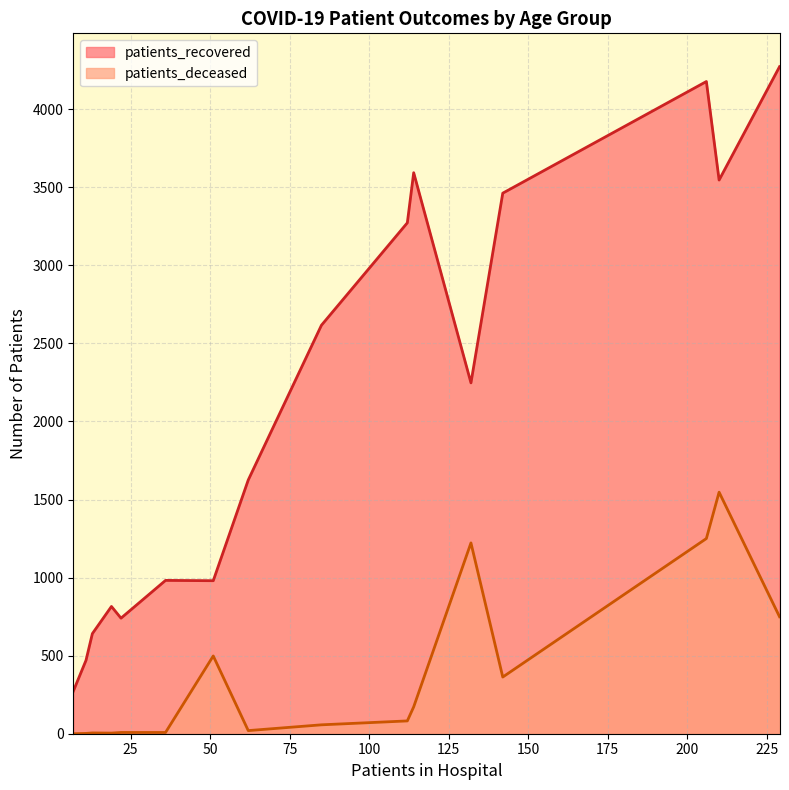

How many lines are shown in the chart?

2